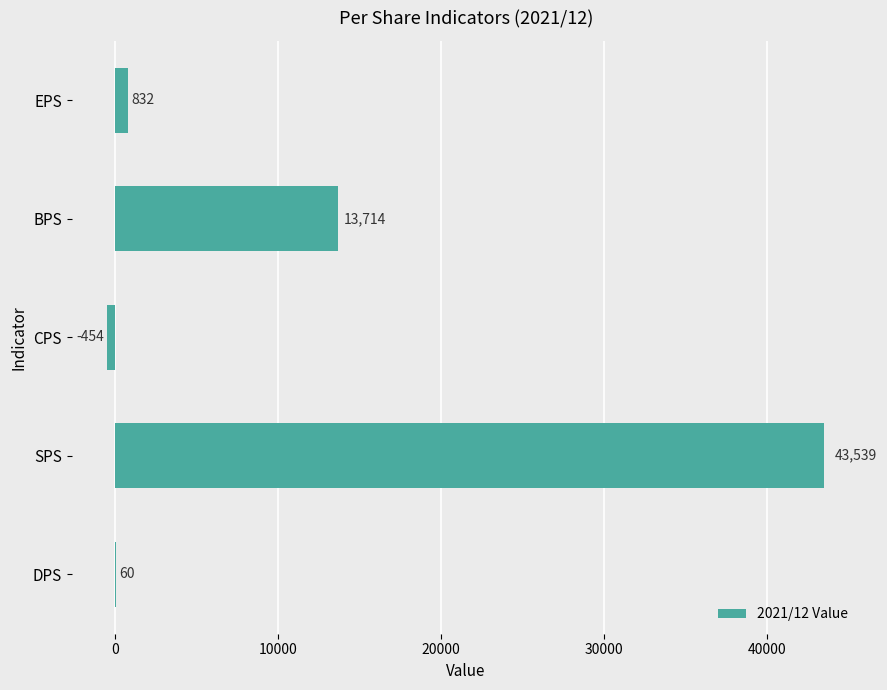

At which category does the chart reach its peak across all series?

SPS